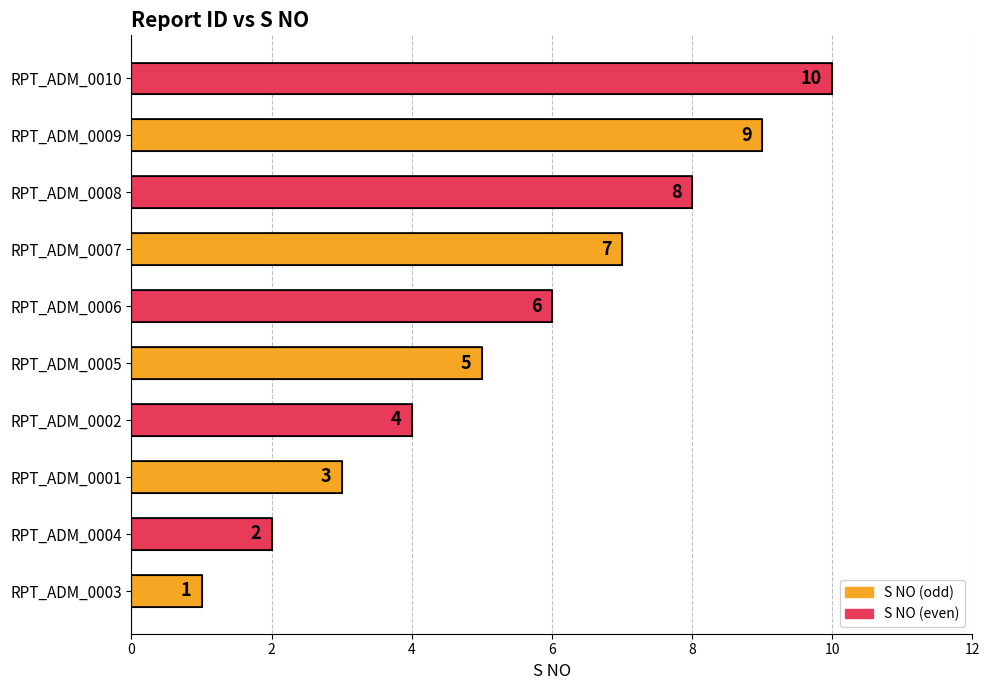

What is the average value?

6